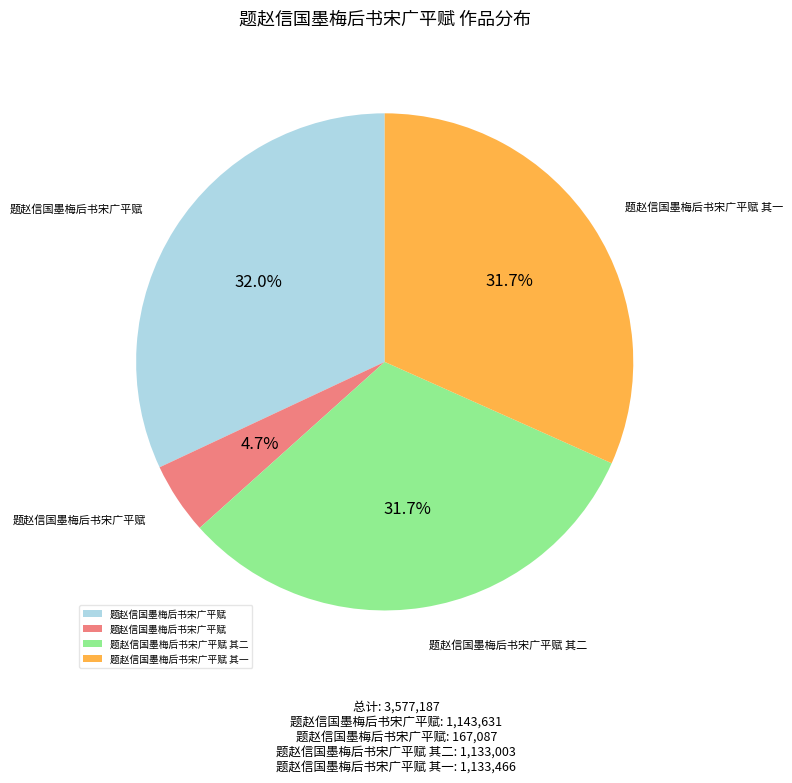

Is there any slice that represents more than half of the pie?

No